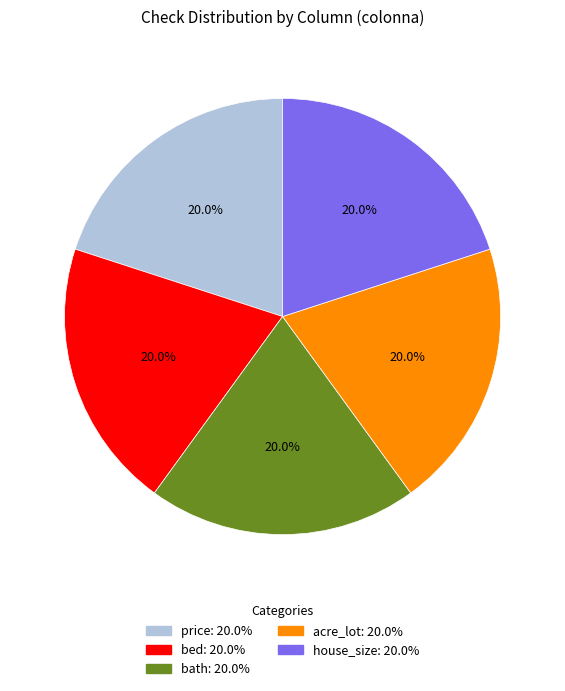

How many segments does this pie chart have?

5